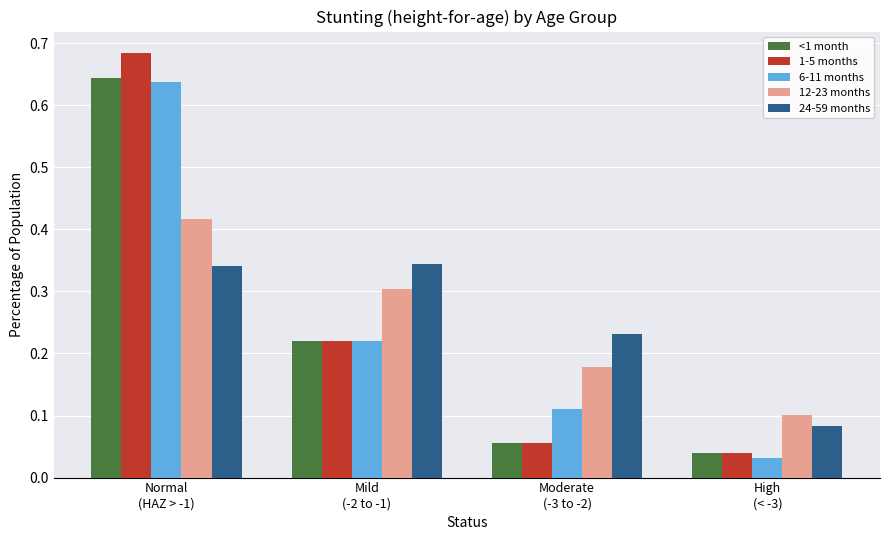

Which series has the largest range (max minus min)?

1-5 months